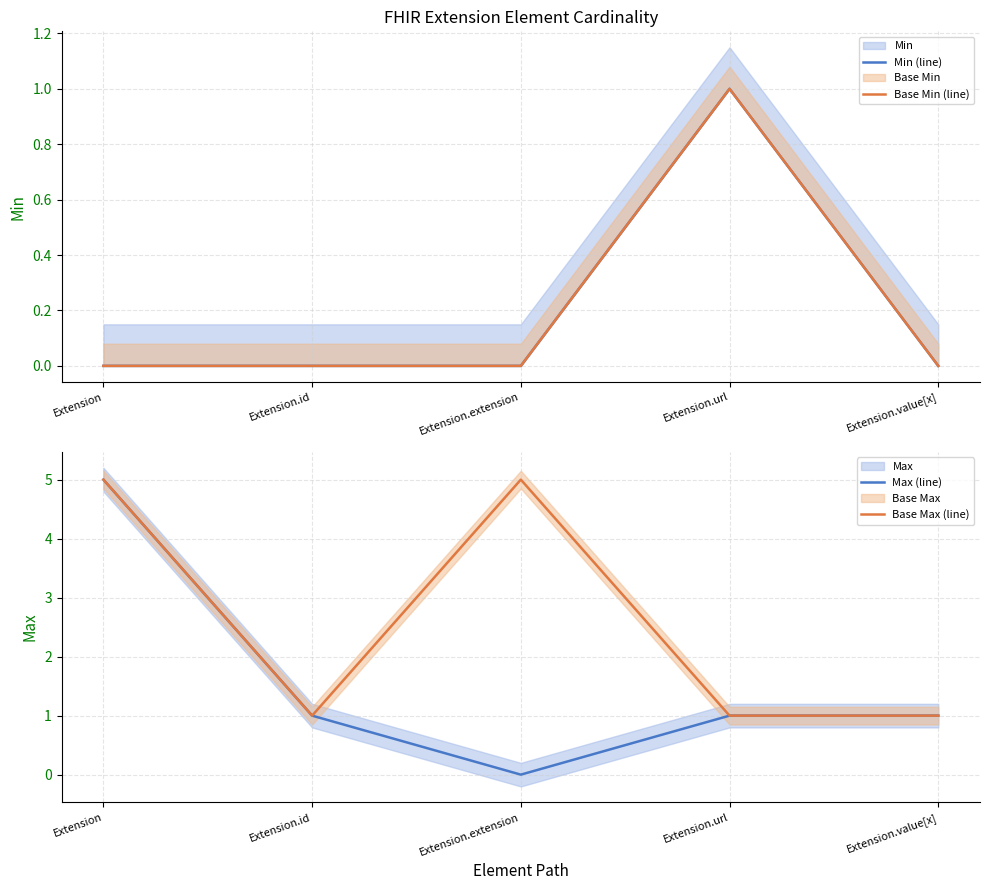

How many Min (line) values are between 0 and 1?

5